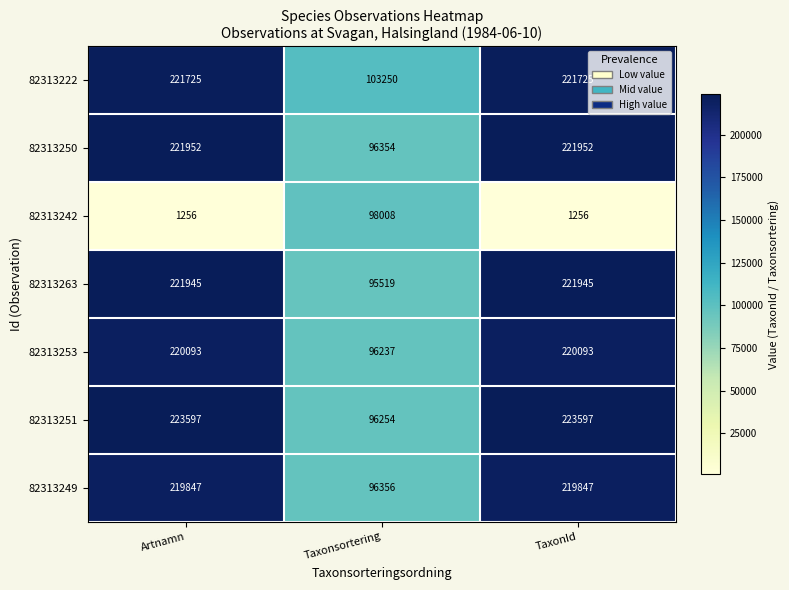

Count the 82313242 values in the range 1256 to 98008.

3